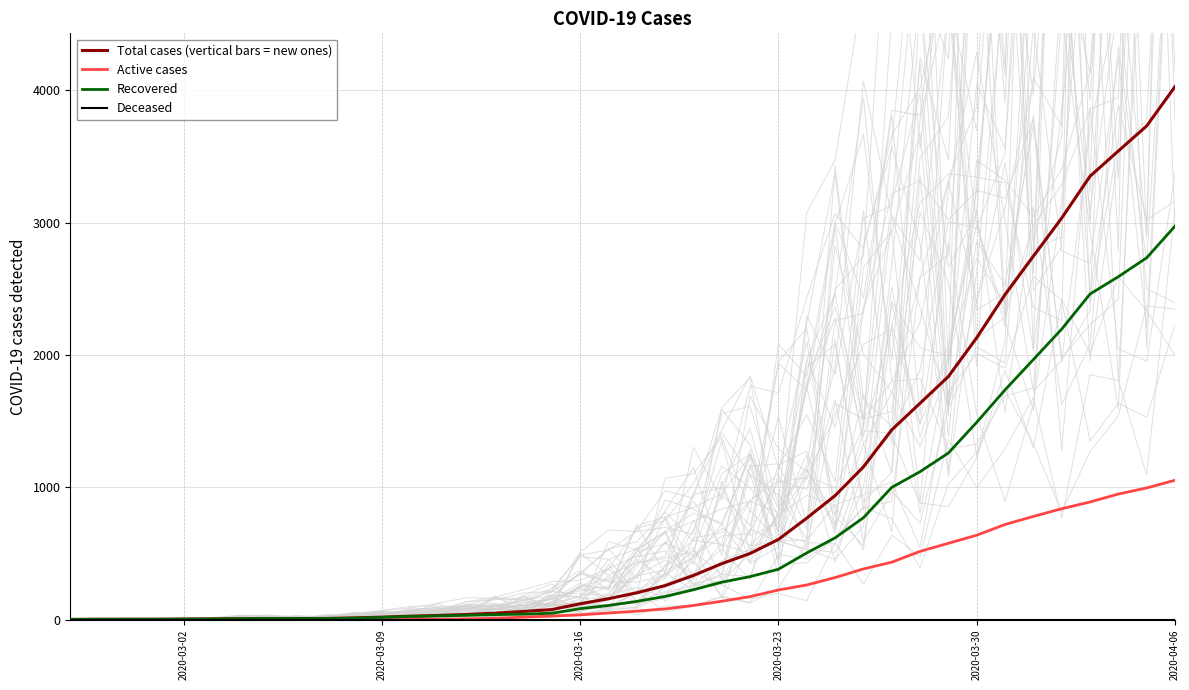

What is the highest value of the Recovered series?

2974